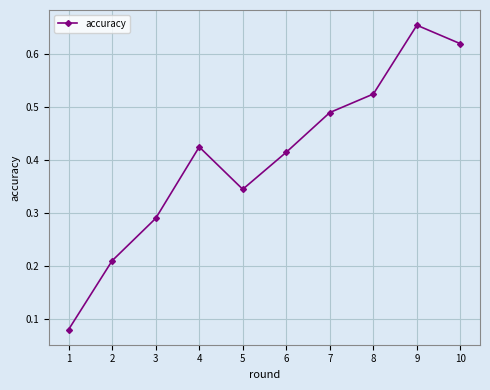

At which category does the data reach its first local peak?

4